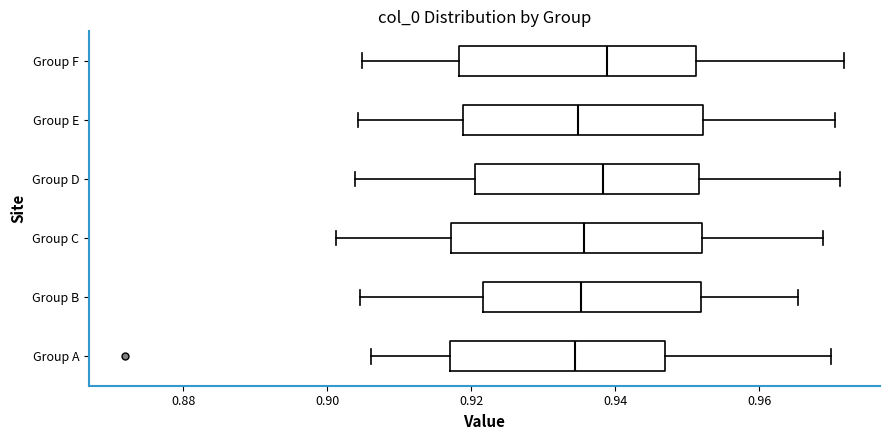

Reading bottom to top, read every box against the x-axis: the position of its median line, the range the box covers, and the ends of its whiskers. The values are not printed on the chart, so give them approximately, as read against the axis.

Group A: median 0.934, box 0.918 to 0.946, whiskers 0.906 to 0.970
Group B: median 0.936, box 0.922 to 0.952, whiskers 0.904 to 0.966
Group C: median 0.936, box 0.918 to 0.952, whiskers 0.902 to 0.968
Group D: median 0.938, box 0.920 to 0.952, whiskers 0.904 to 0.972
Group E: median 0.934, box 0.918 to 0.952, whiskers 0.904 to 0.970
Group F: median 0.938, box 0.918 to 0.952, whiskers 0.904 to 0.972